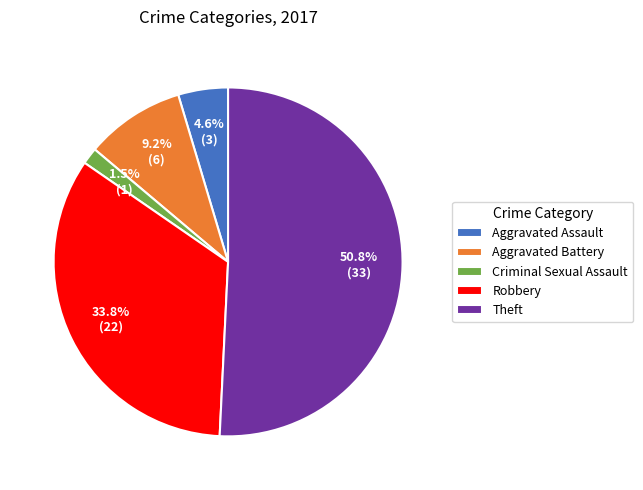

Is the sum of Aggravated Battery and Theft greater than half?

Yes